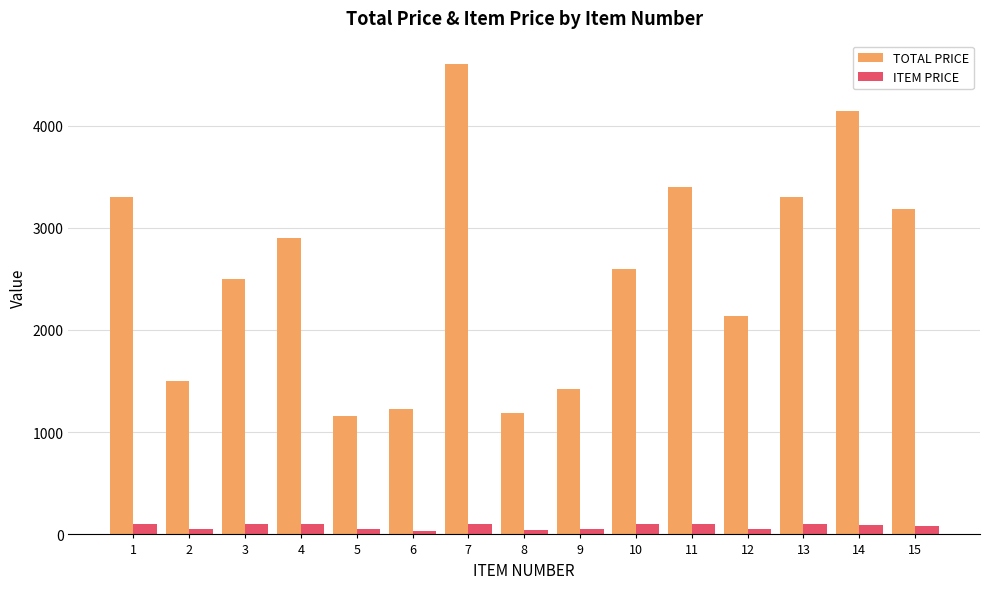

Count the number of data series in this chart.

2